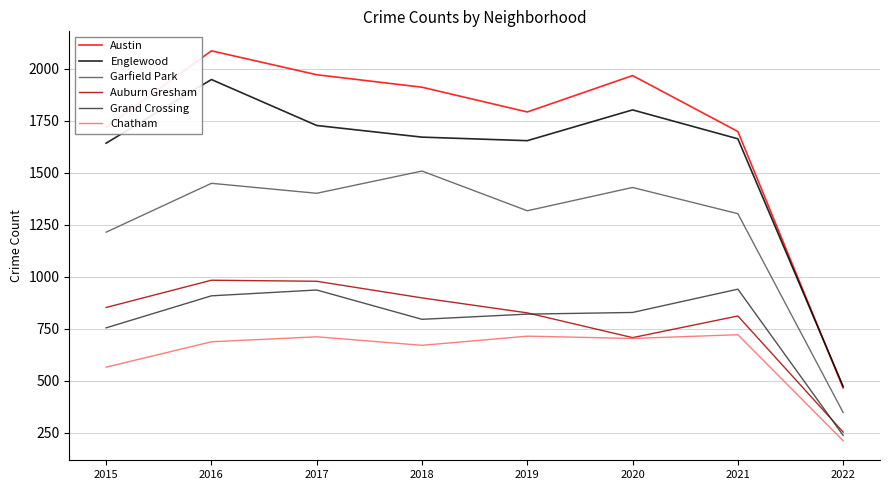

Is it true that Garfield Park equals 2179 at 2015?

False